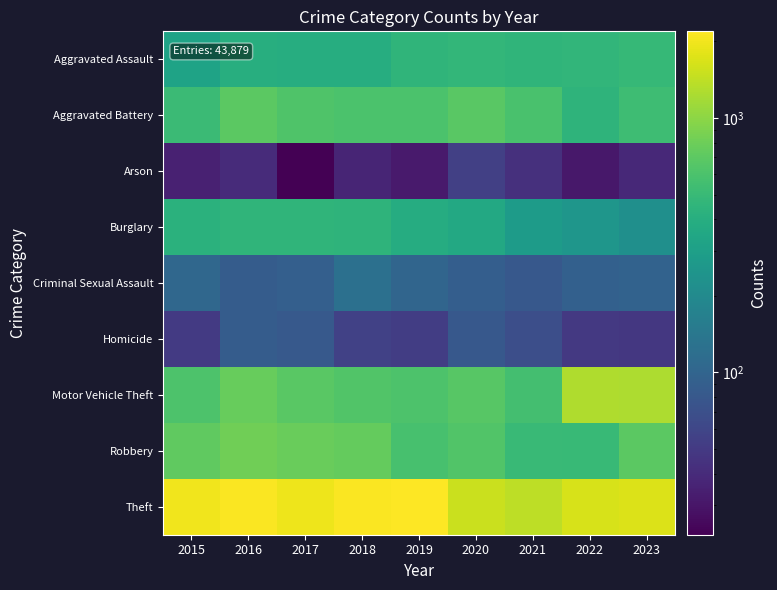

Reading left to right, what are all the values shown in this chart?

Aggravated Assault: 2015=323	2016=402	2017=396	2018=392	2019=452	2020=466	2021=452	2022=458	2023=488
Aggravated Battery: 2015=515	2016=691	2017=623	2018=600	2019=608	2020=686	2021=587	2022=446	2023=530
Arson: 2015=35	2016=40	2017=23	2018=37	2019=32	2020=55	2021=43	2022=31	2023=39
Burglary: 2015=421	2016=451	2017=453	2018=443	2019=383	2020=357	2021=280	2022=253	2023=224
Criminal Sexual Assault: 2015=105	2016=87	2017=91	2018=123	2019=102	2020=89	2021=81	2022=93	2023=96
Homicide: 2015=50	2016=87	2017=82	2018=56	2019=53	2020=81	2021=69	2022=49	2023=48
Motor Vehicle Theft: 2015=614	2016=756	2017=680	2018=631	2019=611	2020=673	2021=560	2022=1272	2023=1245
Robbery: 2015=726	2016=819	2017=780	2018=741	2019=577	2020=637	2021=506	2022=496	2023=690
Theft: 2015=1981	2016=2148	2017=1968	2018=2140	2019=2190	2020=1512	2021=1392	2022=1664	2023=1713